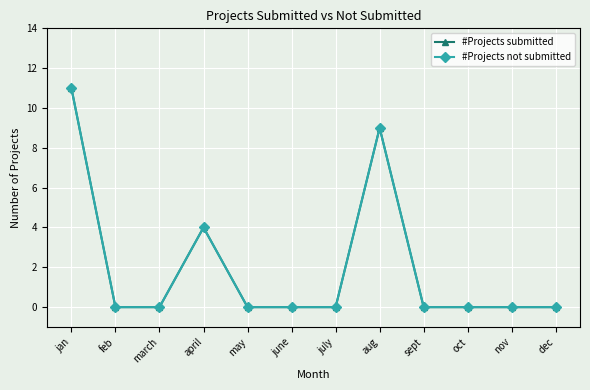

Does the chart have visible grid lines?

Yes